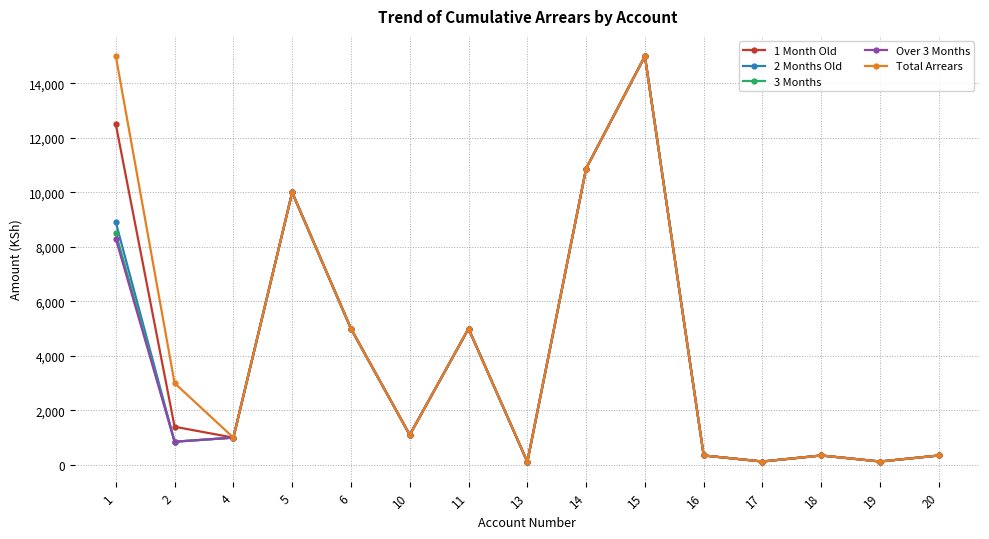

Does the chart display data point markers on the line(s)?

Yes